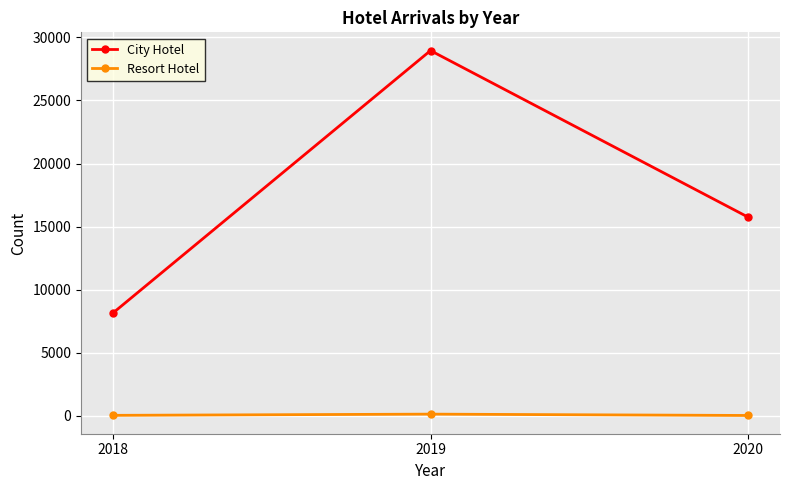

What value does the City Hotel series have at 2019?

28952